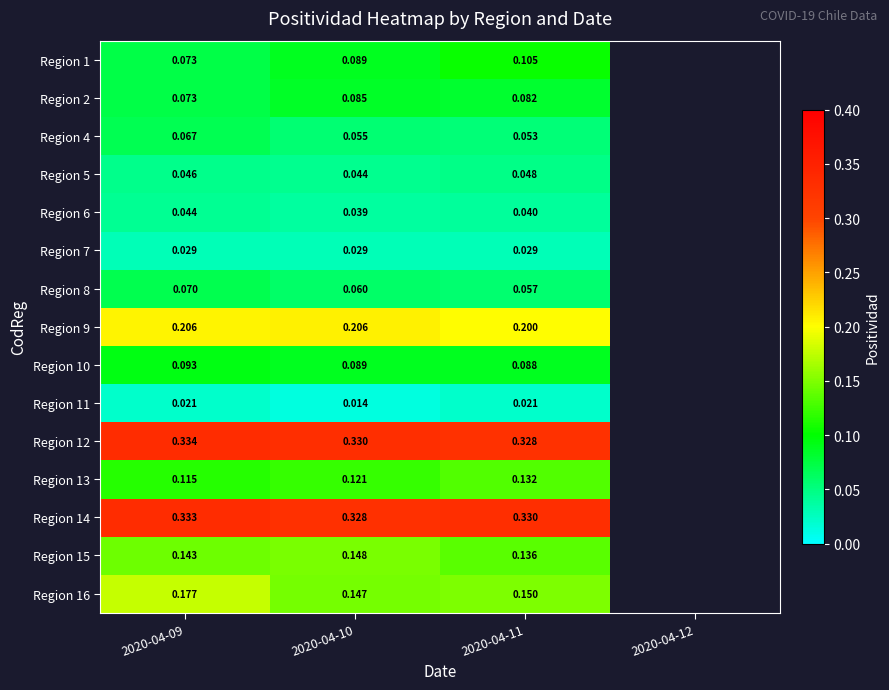

List the series in order of their peak value, lowest first.

Region 11, Region 7, Region 6, Region 5, Region 4, Region 8, Region 2, Region 10, Region 1, Region 13, Region 15, Region 16, Region 9, Region 14, Region 12